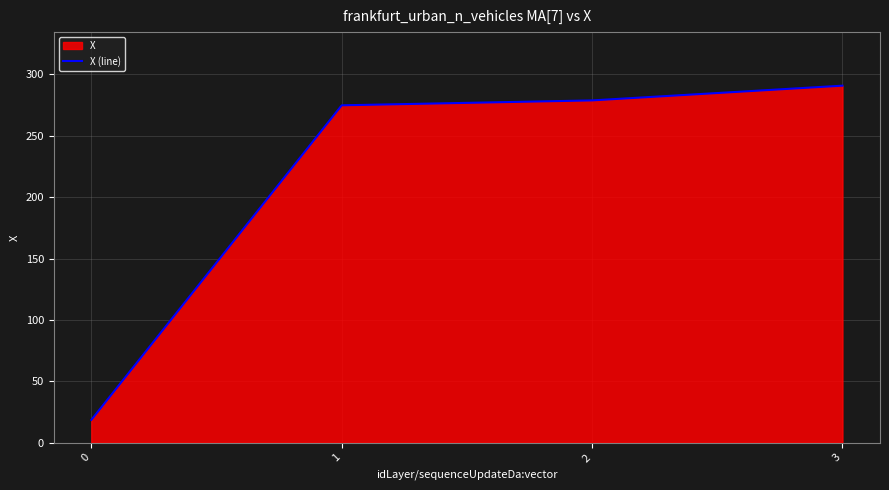

The chart shows a value of 278.8 at 2. True or false?

True